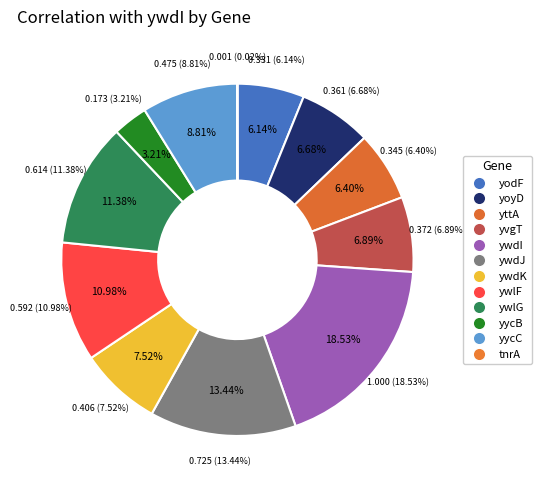

How many segments does this pie chart have?

12